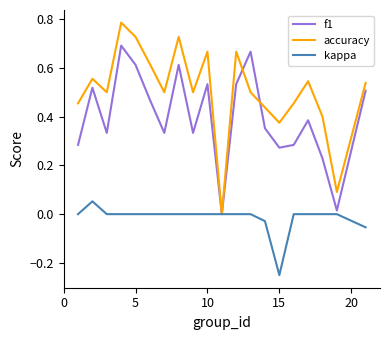

Which series has the largest total across all categories?

accuracy